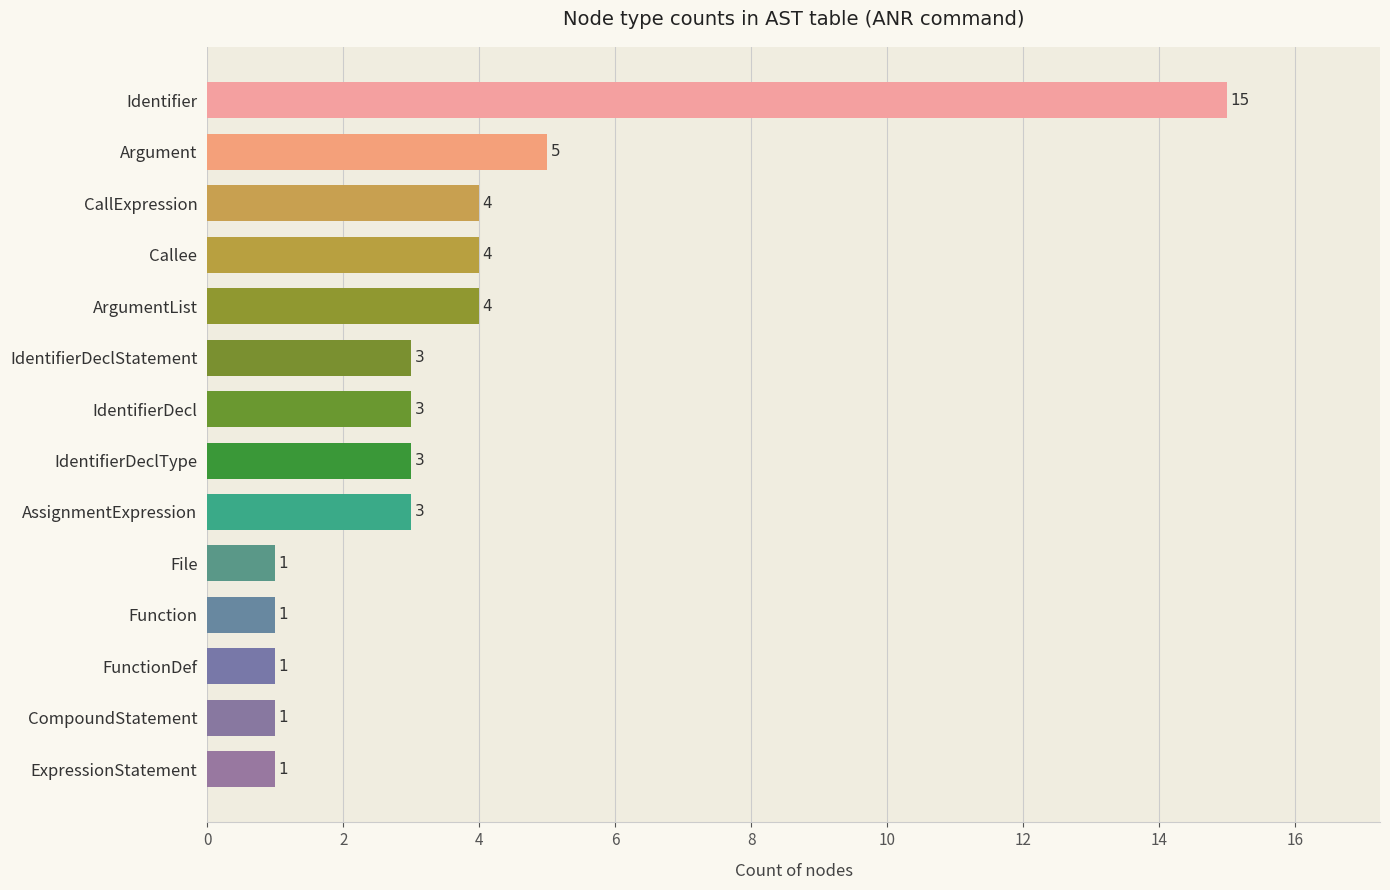

How many series are shown in this chart?

1